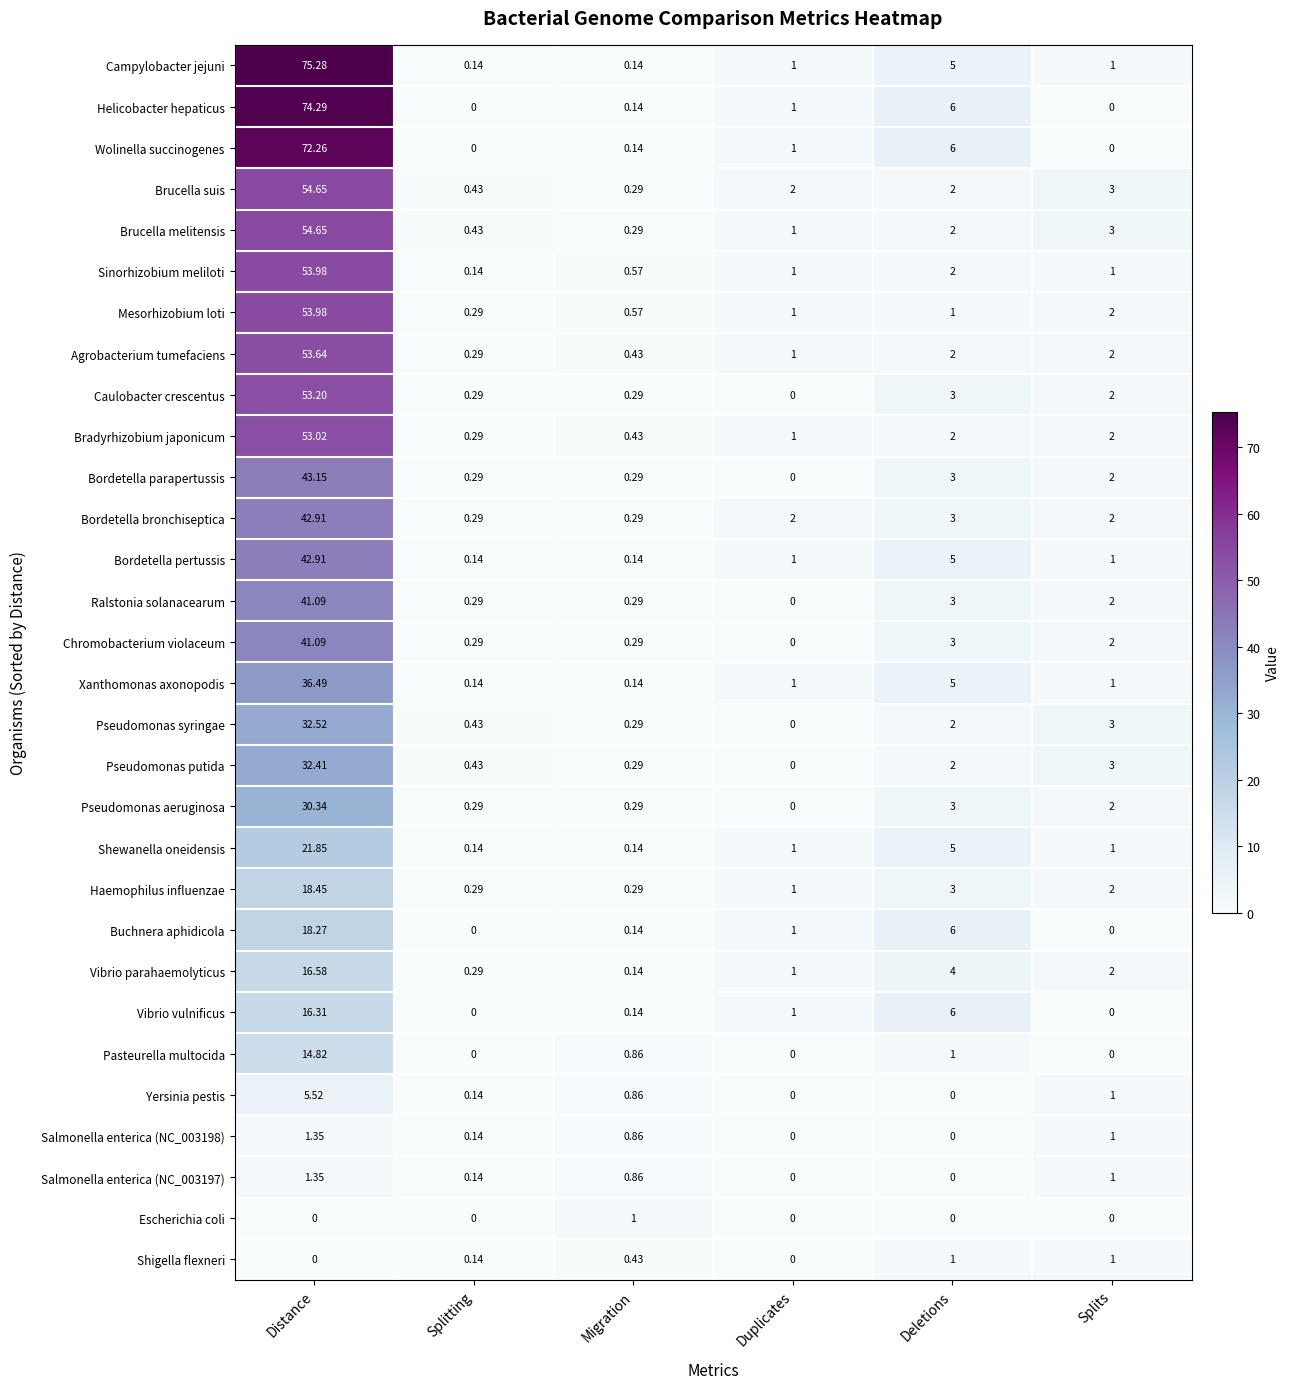

At how many categories does at least one series exceed 11?

1